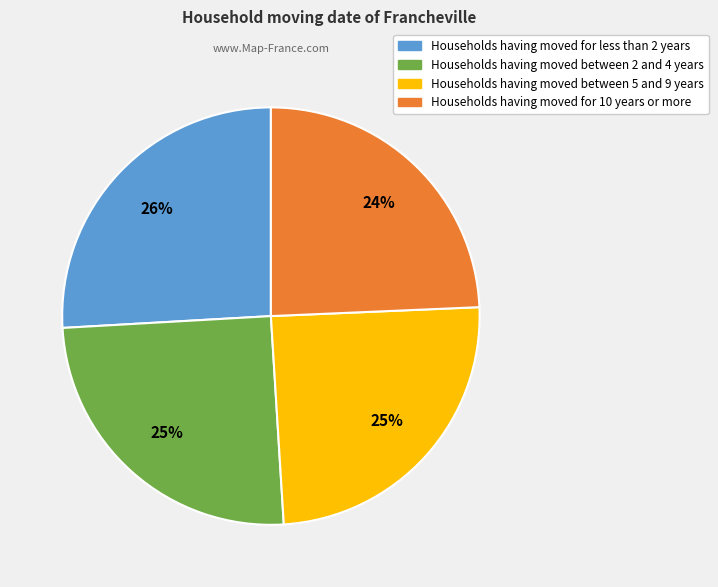

Count the number of slices in the pie.

4